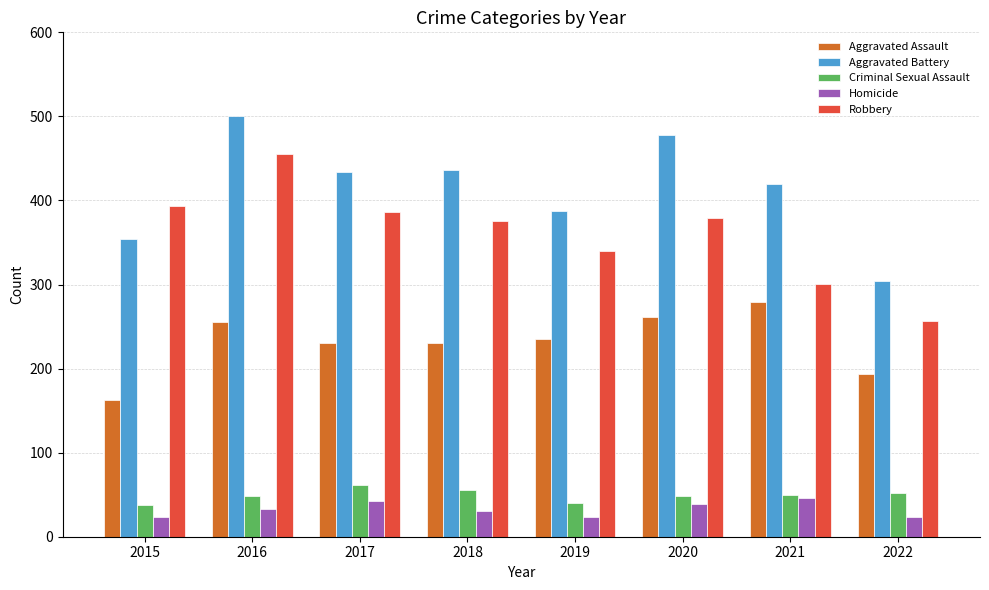

What is the difference between the highest and lowest values at 2020?

439